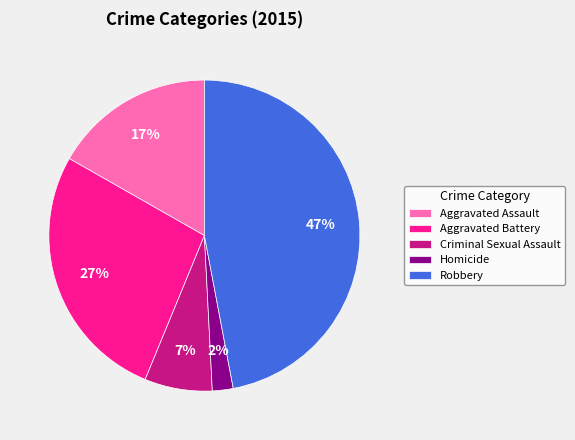

Rank the categories by value from highest to lowest.

Robbery, Aggravated Battery, Aggravated Assault, Criminal Sexual Assault, Homicide